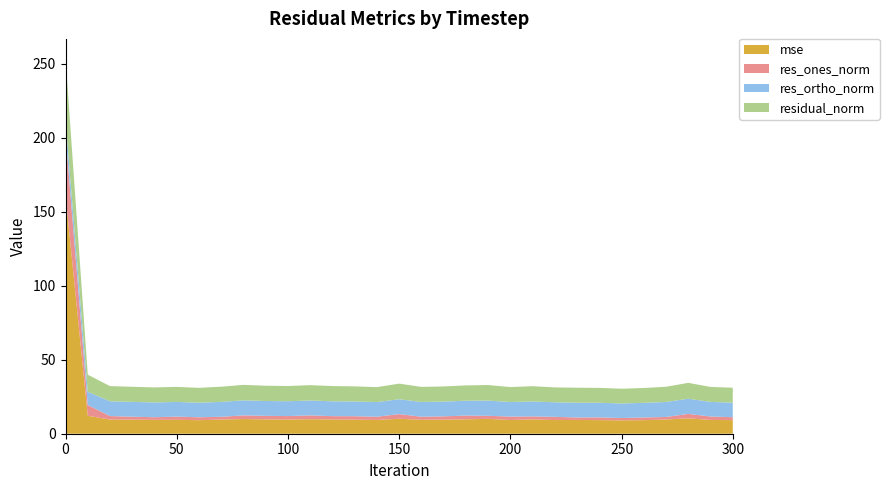

Reading left to right, extract all data points from this chart.

mse: 0=161.2	10=12.1	20=9.6	30=9.5	40=9.4	50=9.4	60=9.2	70=9.6	80=9.9	90=9.7	100=9.6	110=9.8	120=9.6	130=9.5	140=9.3	150=10.1	160=9.4	170=9.5	180=9.7	190=10.0	200=9.3	210=9.7	220=9.2	230=9.3	240=9.2	250=9.0	260=9.2	270=9.6	280=10.4	290=9.3	300=9.2
res_ones_norm: 0=40.9	10=7.3	20=2.4	30=2.0	40=1.8	50=2.2	60=2.0	70=1.9	80=2.5	90=2.4	100=2.3	110=2.6	120=2.2	130=2.3	140=2.2	150=3.2	160=2.0	170=2.2	180=2.5	190=2.1	200=2.3	210=2.0	220=2.2	230=1.6	240=1.9	250=1.6	260=1.8	270=1.7	280=3.0	290=2.3	300=2.0
res_ortho_norm: 0=9.9	10=9.0	20=10.0	30=10.0	40=10.0	50=9.9	60=9.8	70=10.1	80=10.2	90=10.0	100=10.0	110=10.1	120=10.0	130=9.9	140=9.9	150=10.1	160=10.0	170=10.0	180=10.0	190=10.3	200=9.8	210=10.1	220=9.8	230=10.0	240=9.9	250=9.8	260=9.9	270=10.1	280=10.3	290=9.9	300=9.9
residual_norm: 0=42.1	10=11.5	20=10.3	30=10.2	40=10.1	50=10.2	60=10.0	70=10.3	80=10.5	90=10.3	100=10.3	110=10.4	120=10.3	130=10.2	140=10.1	150=10.5	160=10.2	170=10.2	180=10.3	190=10.5	200=10.1	210=10.3	220=10.1	230=10.1	240=10.1	250=10.0	260=10.0	270=10.3	280=10.7	290=10.1	300=10.1